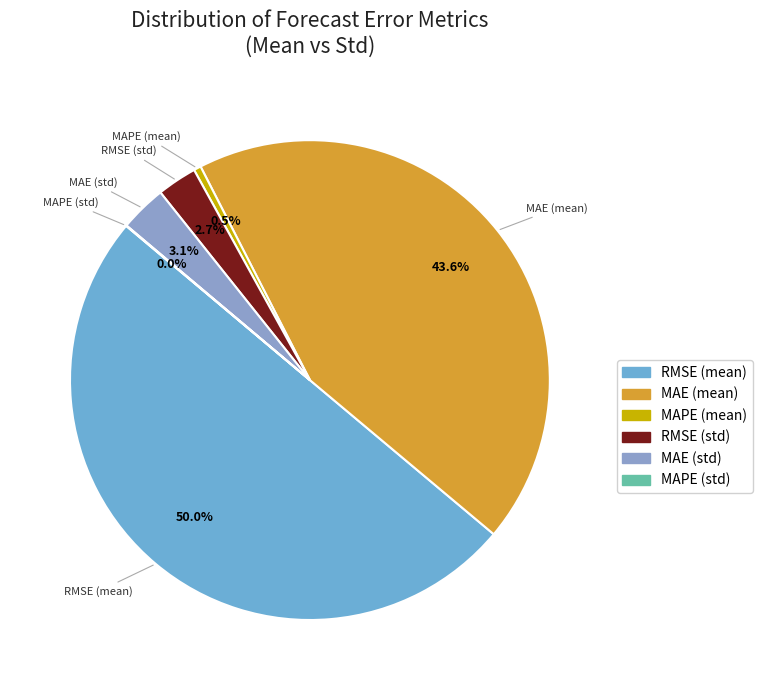

To the nearest percent, what is the difference between the largest and smallest slice percentages?

50%